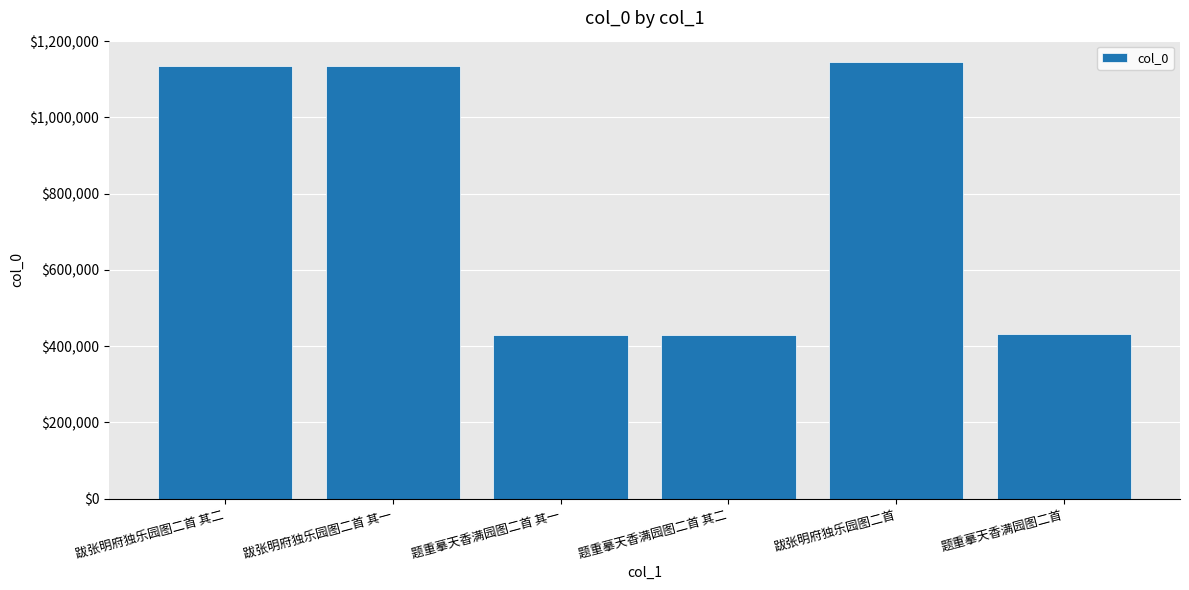

What is the average value?

783612